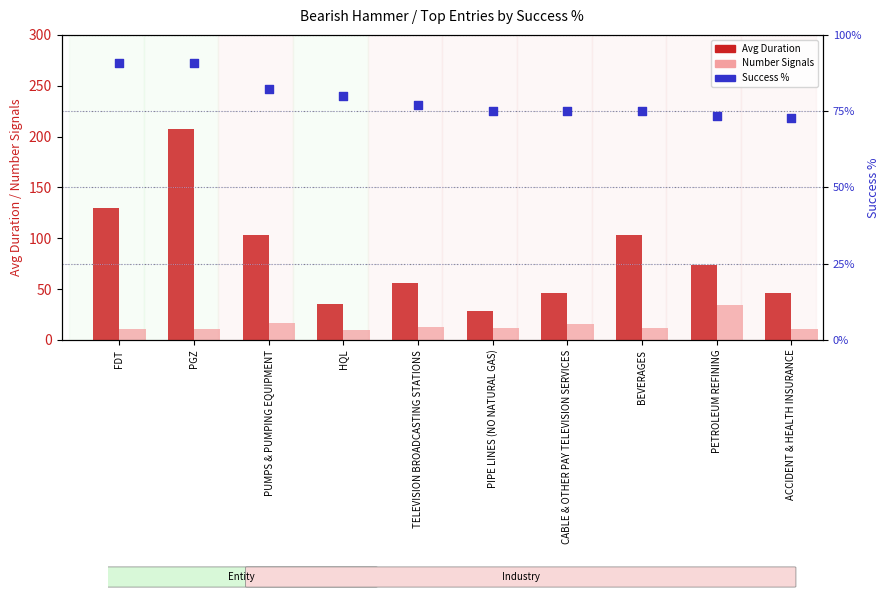

Which series has the largest Y range (max minus min)?

Avg Duration